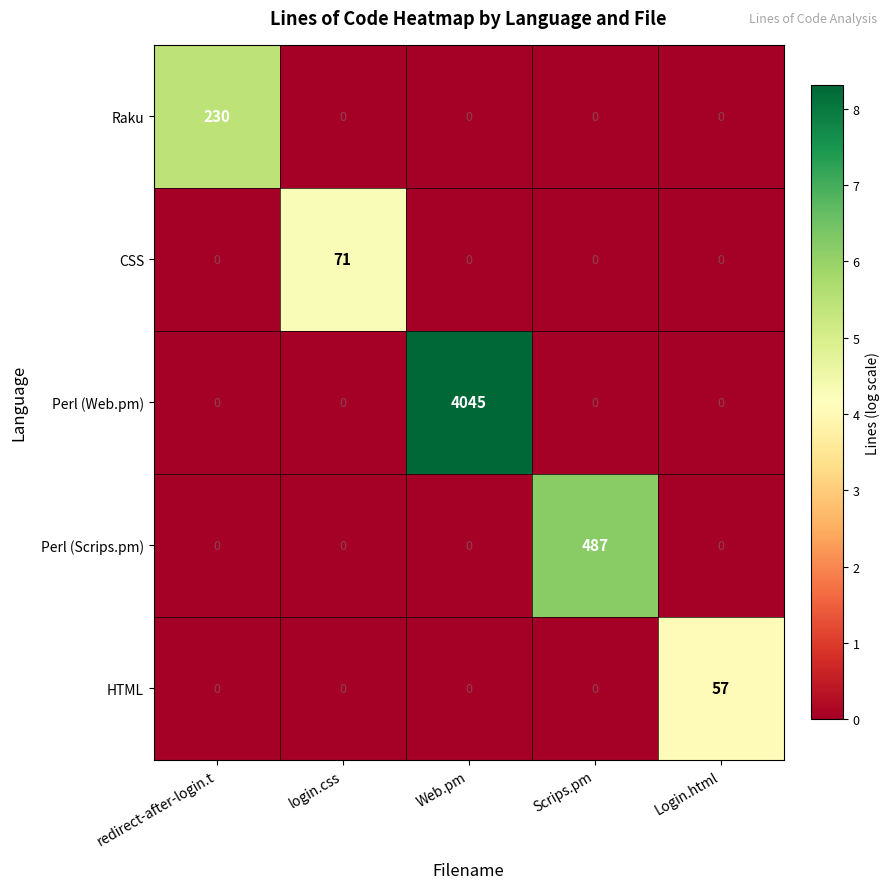

List the series in order of their peak value, highest first.

Perl (Web.pm), Perl (Scrips.pm), Raku, CSS, HTML